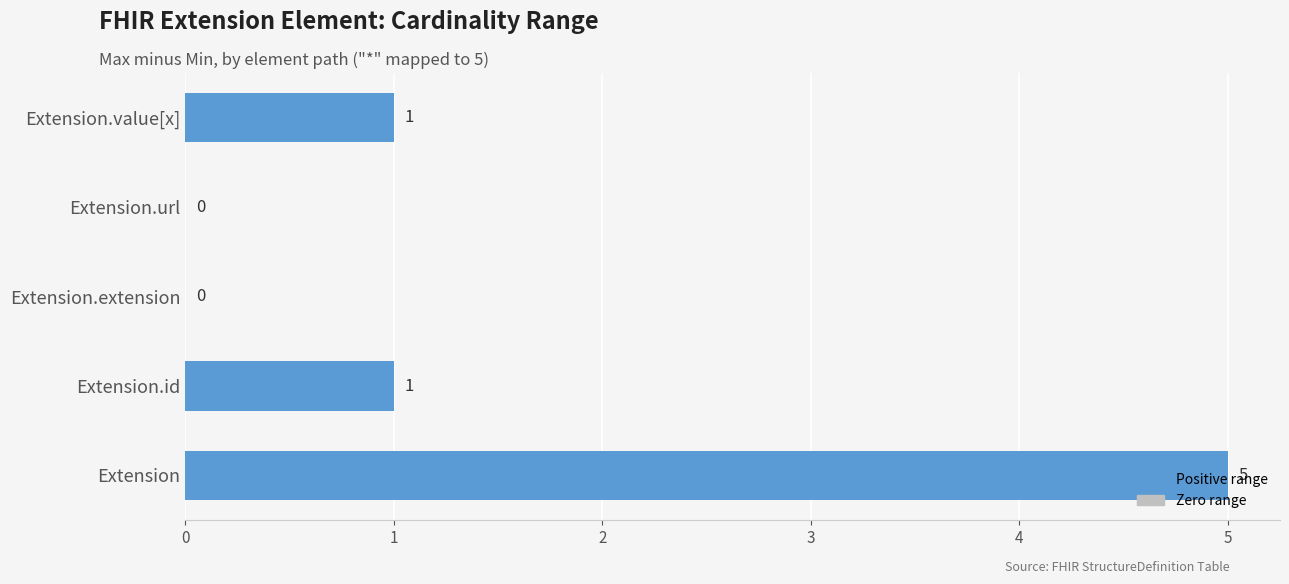

How many series are shown in this chart?

1